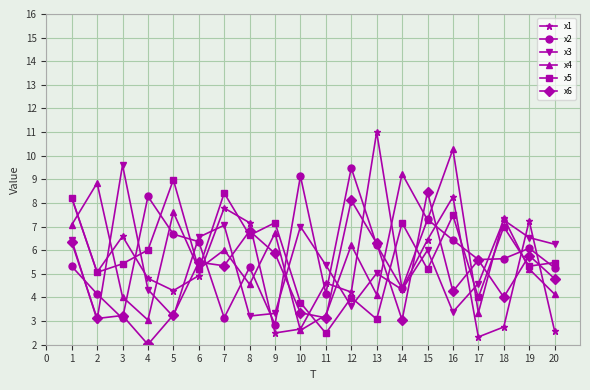

What is the sum of all x4 values?

116.2